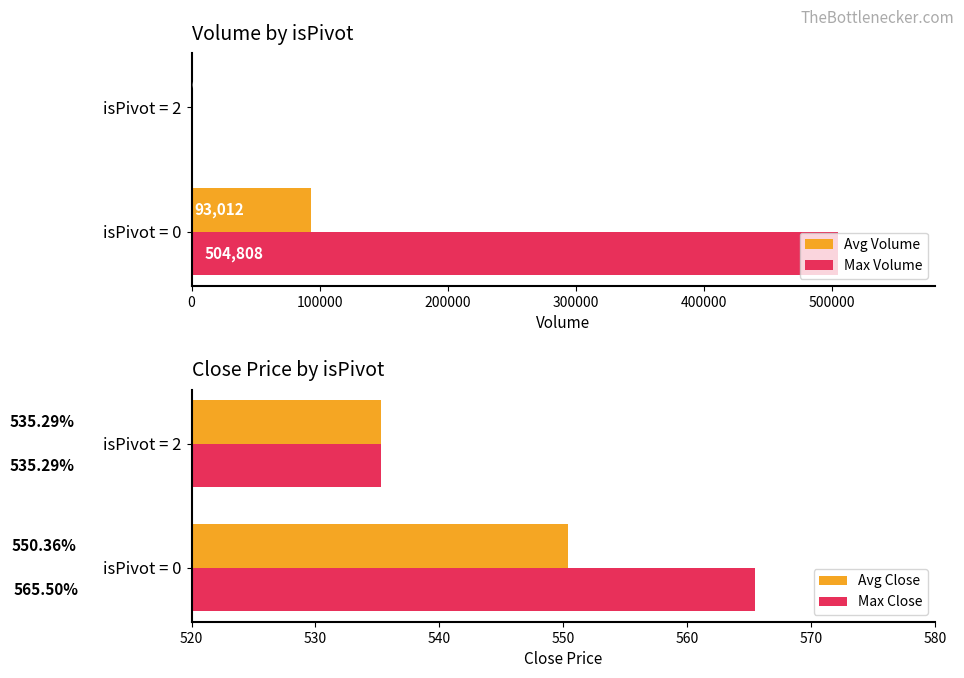

Which category has the highest value in the Avg Volume series?

isPivot = 0